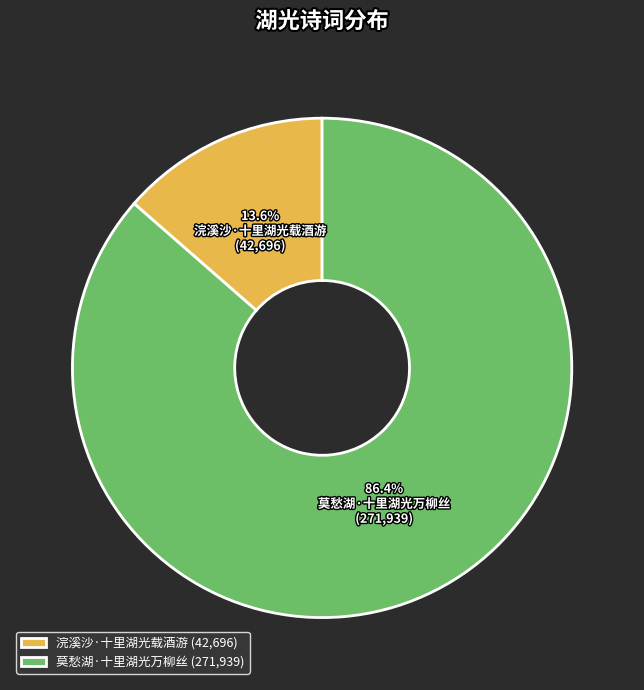

Rank the categories by value from lowest to highest.

浣溪沙·十里湖光载酒游, 莫愁湖·十里湖光万柳丝